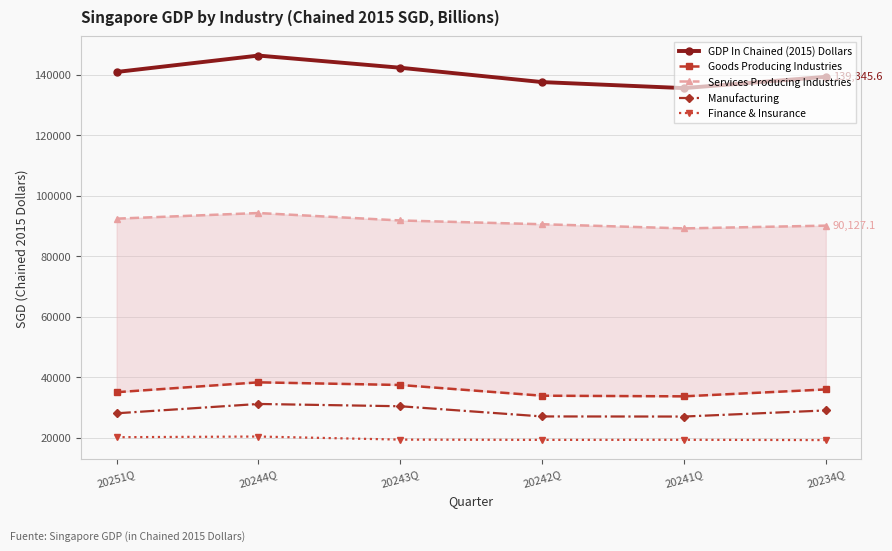

Rank the series at 20243Q from highest to lowest value.

GDP In Chained (2015) Dollars, Services Producing Industries, Goods Producing Industries, Manufacturing, Finance & Insurance